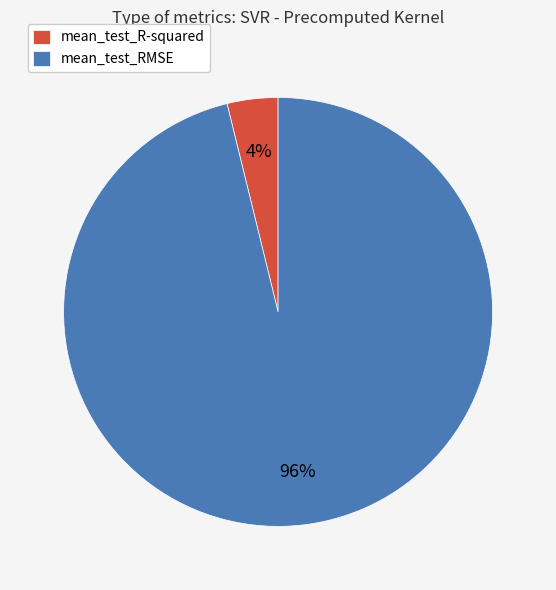

Which slice is the smallest?

mean_test_R-squared